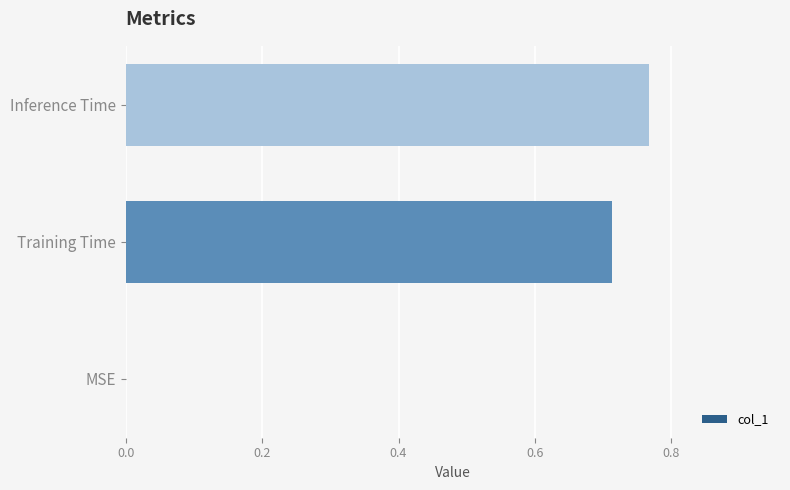

Is it true that the value at MSE is 0.0?

True